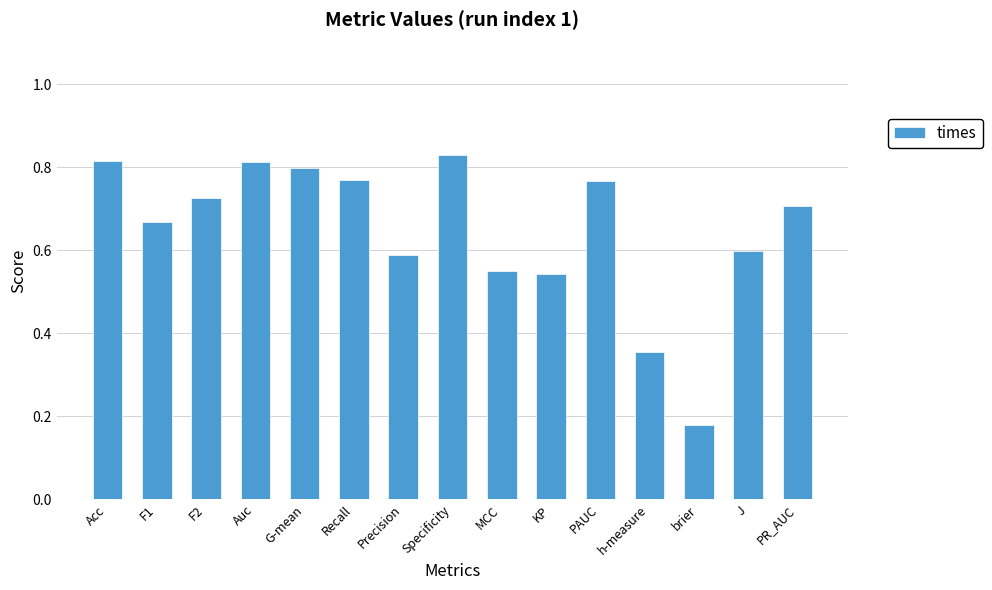

What is the sum of all values?

9.7